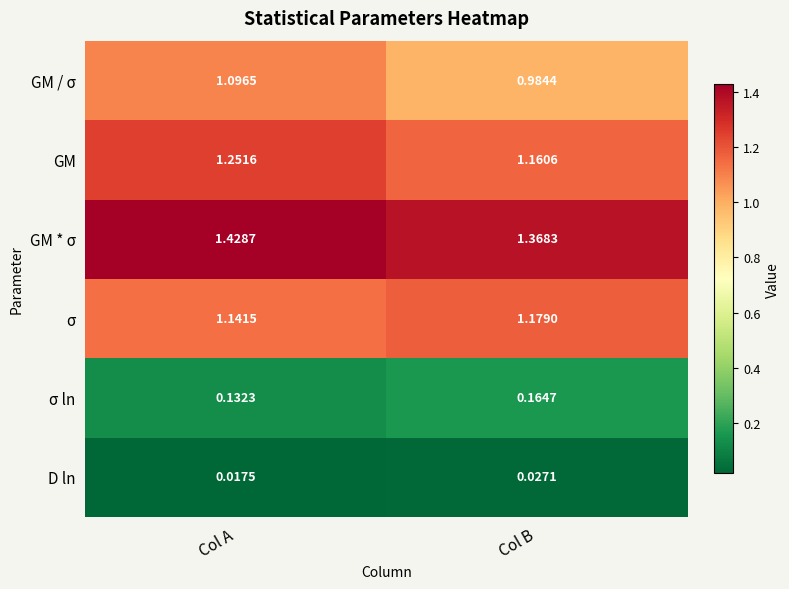

At which label is σ ln closest to 0?

Col A